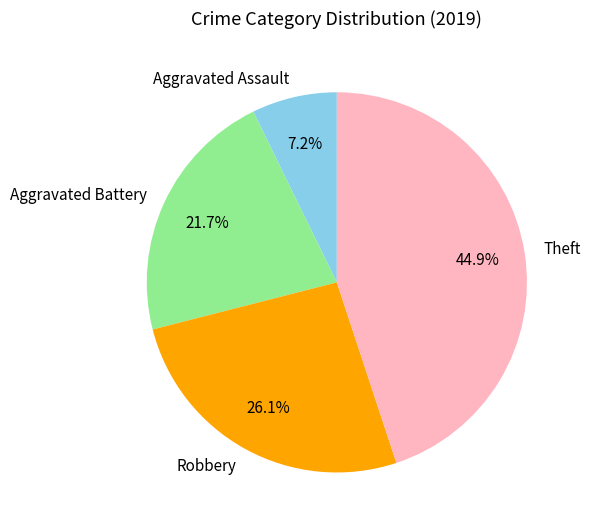

How many slices are in this pie chart?

4